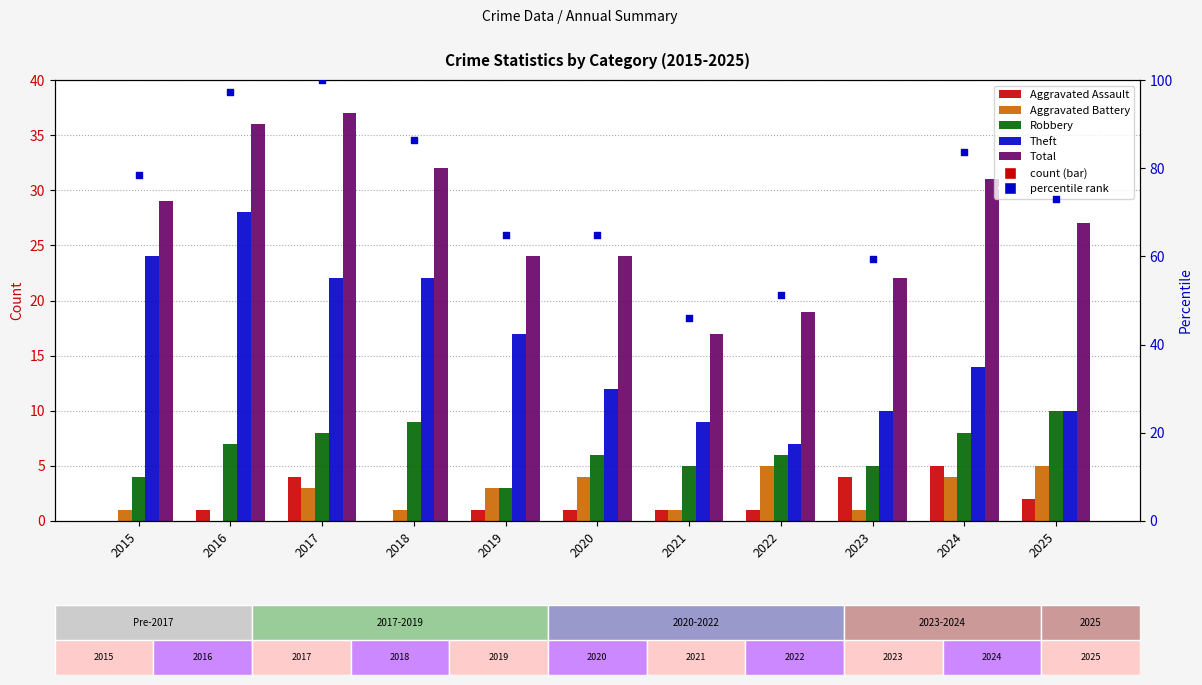

Which series reaches the minimum Y coordinate?

Aggravated Assault